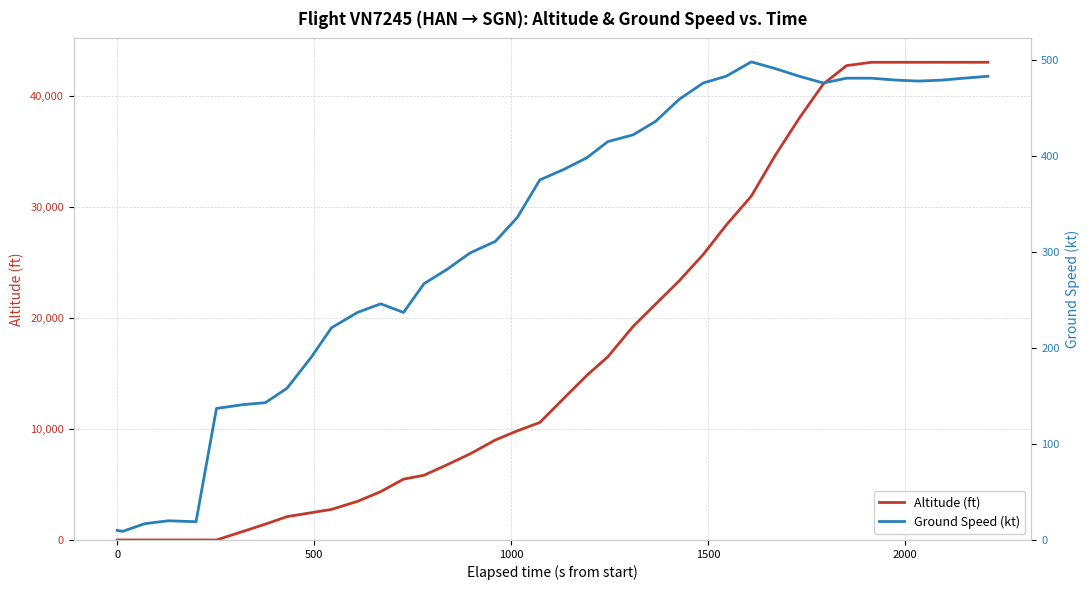

Reading left to right, extract all data points from this chart.

Altitude (ft): 0	0	0	0	0	0	775	1425	2100	2450	2750	3475	4350	5475	5825	6775	7750	9000	9825	10575	12750	14800	16500	19225	21225	23325	25700	28325	30950	34625	37975	41050	42700	43000	43000	43000	43000	43000	43000
Ground Speed (kt): 10	9	17	20	19	137	141	143	158	190	221	237	246	237	267	282	299	311	336	375	386	398	415	422	436	459	476	483	498	491	483	476	481	481	479	478	479	481	483